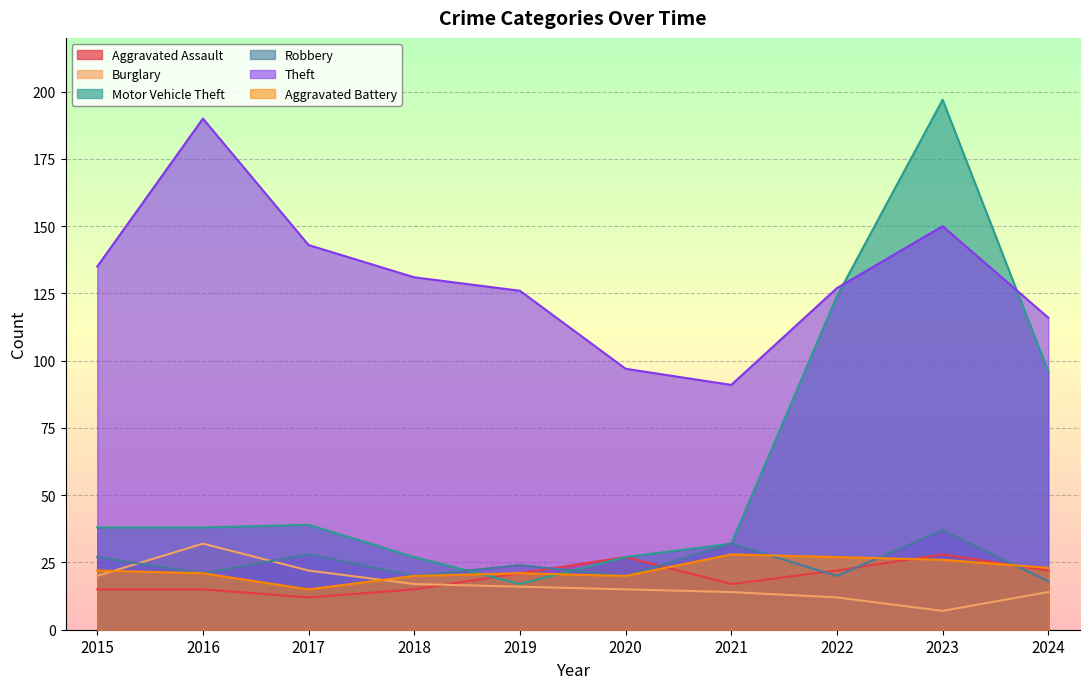

True or false: Robbery and Theft cross at least once.

False